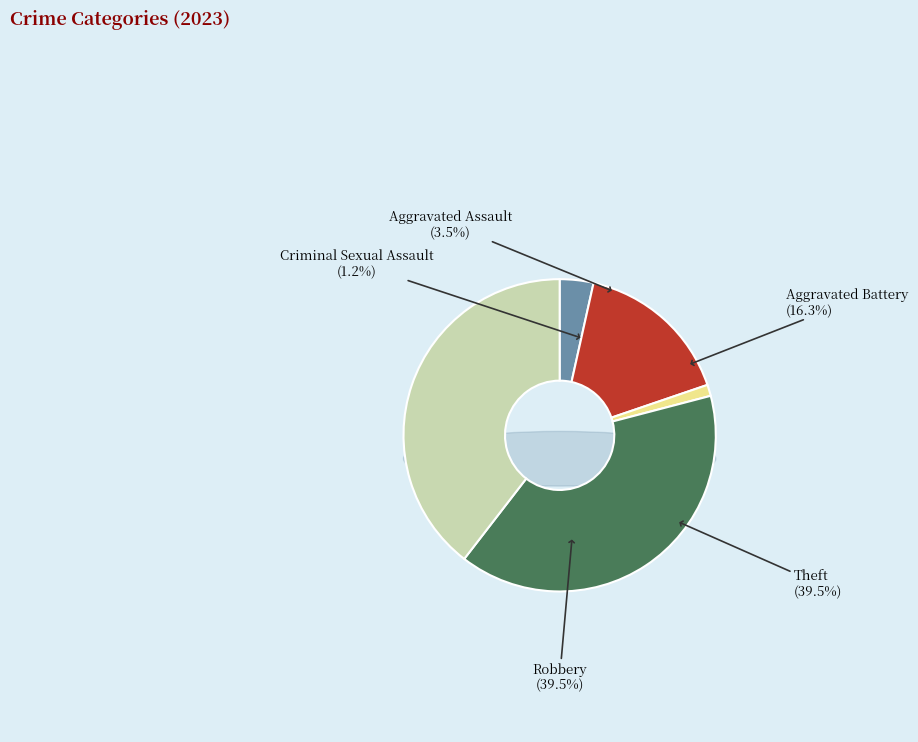

To the nearest percent, what percentage of the pie is Robbery?

40%